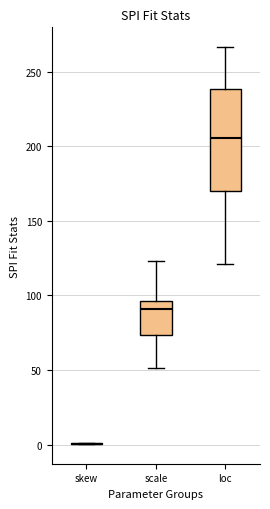

Reading left to right, transcribe this box plot: for each box, give where its median line is, the range the box spans, and where its two whiskers end, as read against the y-axis. The values are not printed on the chart, so give them approximately, as read against the axis.

skew: box collapsed to a line at 0, whiskers 0 to 0
scale: median 90, box 75 to 95, whiskers 50 to 125
loc: median 205, box 170 to 240, whiskers 120 to 265